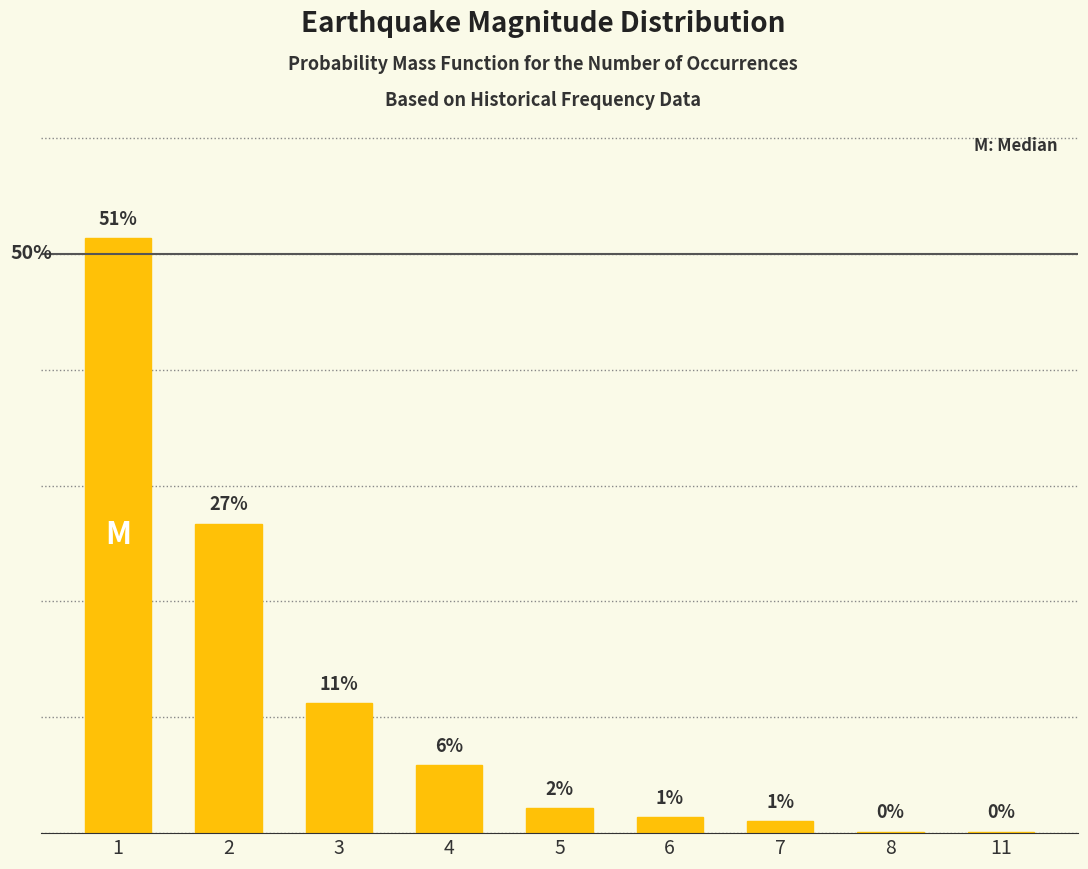

What is the sum of the values at 3 and 7?

0.1